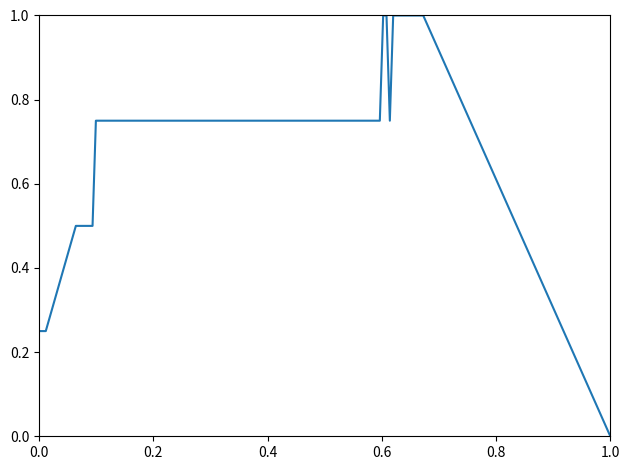

What is the greatest value displayed?

1.0